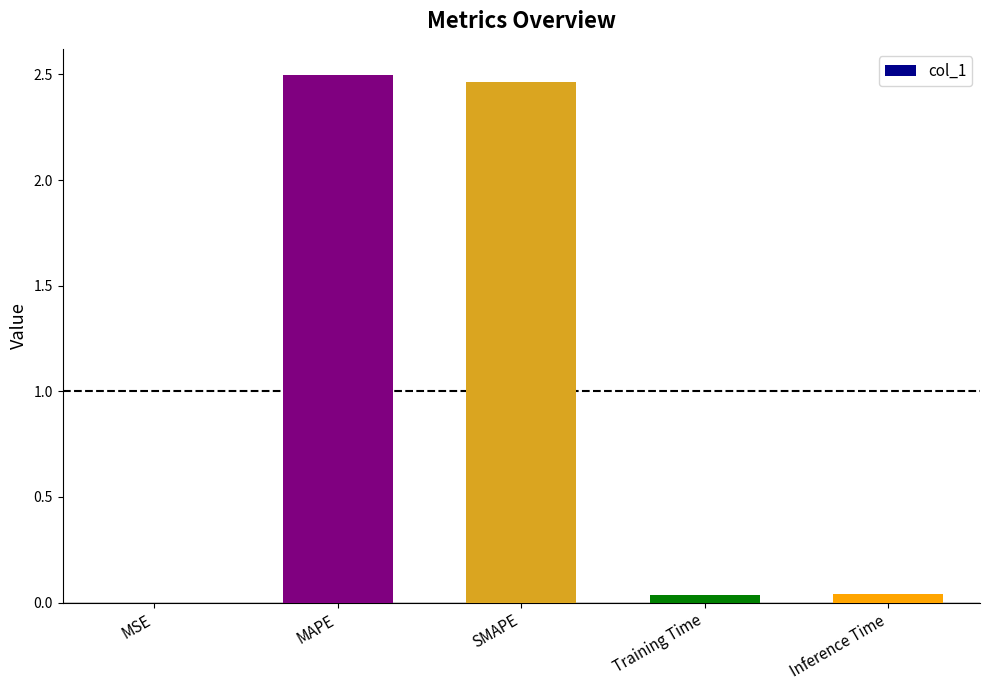

What is the change in value from SMAPE to Training Time?

-2.4